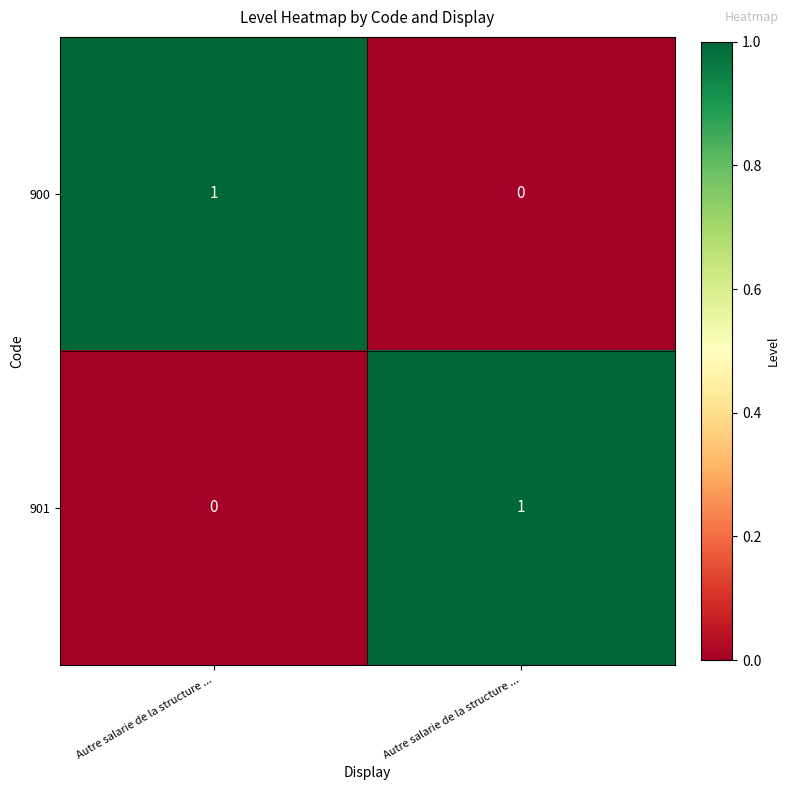

How many series are shown in this chart?

2